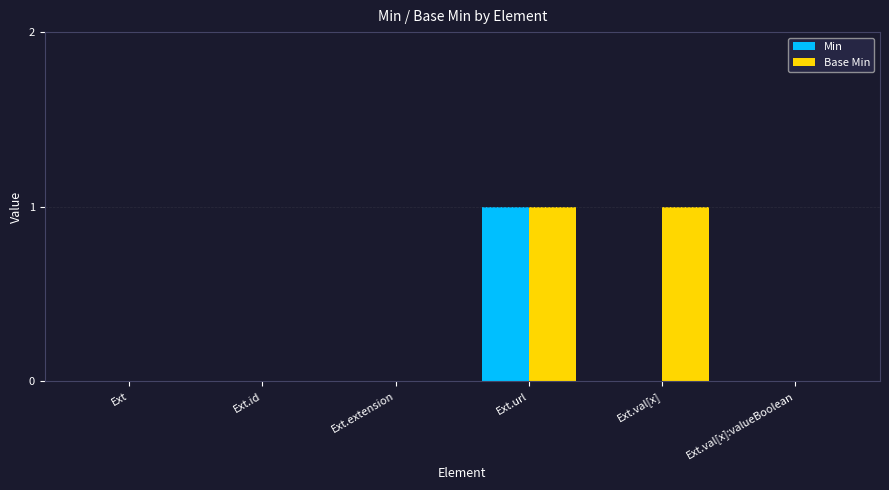

True or false: Min has a value of 2 at Ext.url.

False